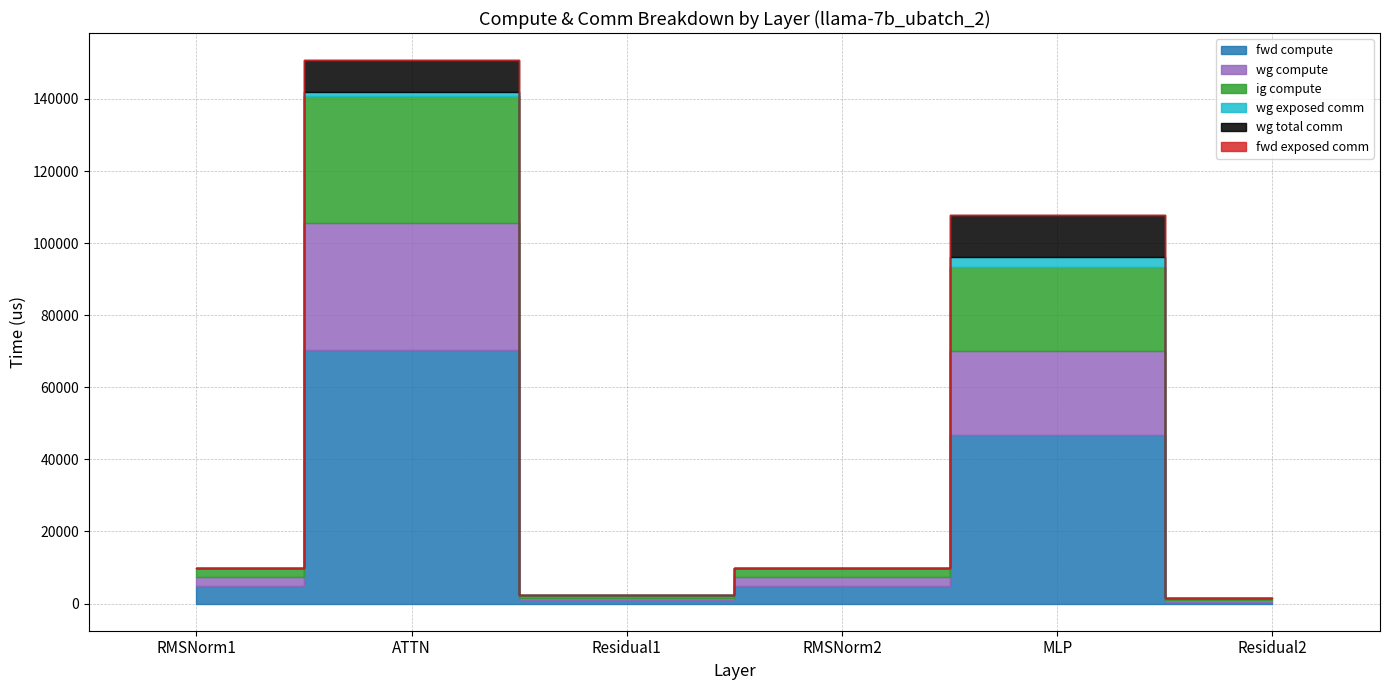

True or false: fwd compute has more than 2 interior local peaks.

False